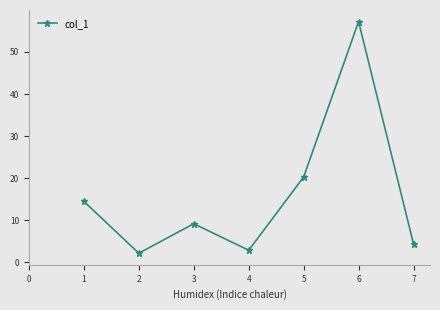

The chart shows a value of 0.6 at 3. True or false?

False